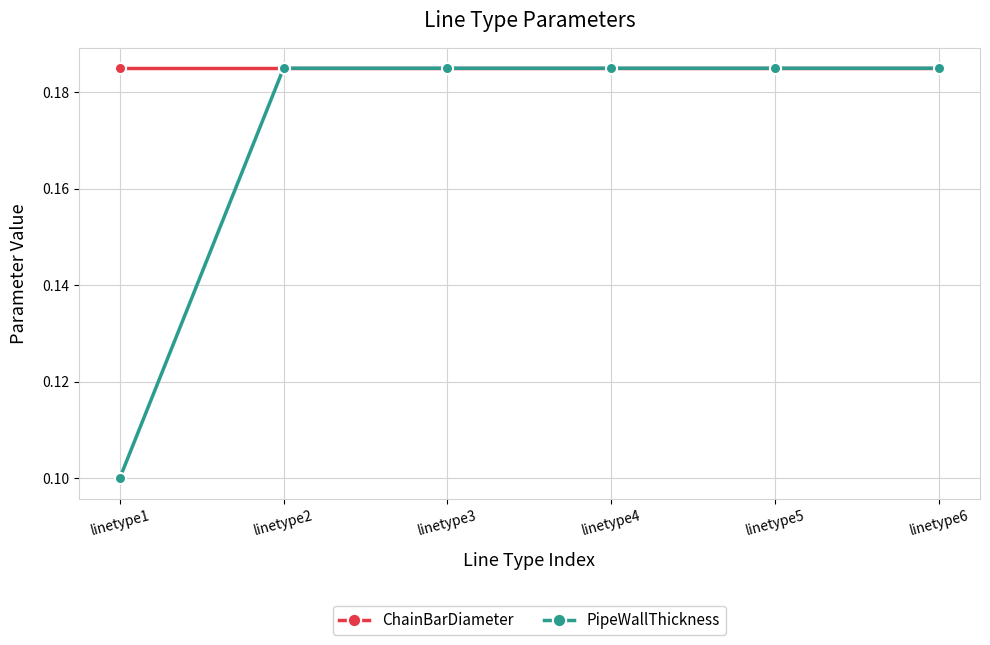

The value of PipeWallThickness at linetype6 is 0.3. True or false?

False